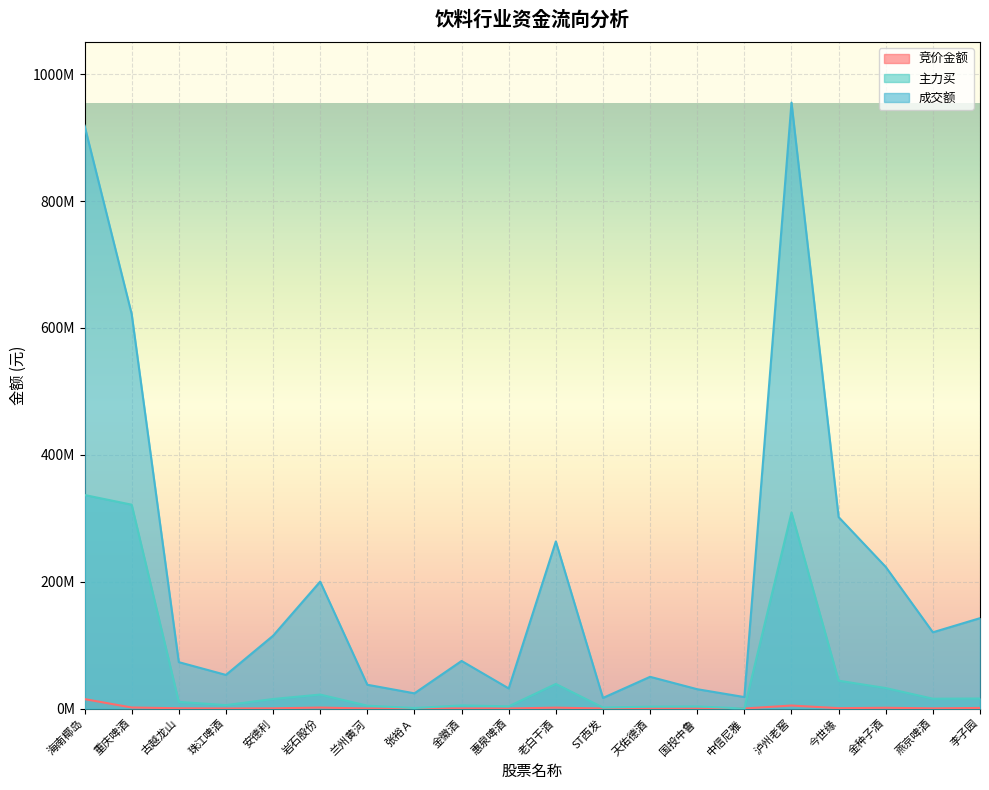

Reading right to left, what are all the values shown in this chart?

竞价金额: 李子园=959320	燕京啤酒=298424	金种子酒=1204125	今世缘=579453	泸州老窖=4750200	中信尼雅=72960	国投中鲁=68040	天佑德酒=159100	ST西发=34804	老白干酒=1400659	惠泉啤酒=80250	金徽酒=154650	张裕Ａ=111888	兰州黄河=66846	岩石股份=1517434	安德利=347160	珠江啤酒=88200	古越龙山=445588	重庆啤酒=1639917	海南椰岛=14893056
主力买: 李子园=15824227	燕京啤酒=15488494	金种子酒=32278755	今世缘=43898807	泸州老窖=309076810	中信尼雅=0	国投中鲁=3330304	天佑德酒=3022037	ST西发=1573171	老白干酒=38771168	惠泉啤酒=3470150	金徽酒=4934694	张裕Ａ=826085	兰州黄河=4505133	岩石股份=22017402	安德利=15030748	珠江啤酒=5401573	古越龙山=10492641	重庆啤酒=321417390	海南椰岛=336699470
成交额: 李子园=142495606	燕京啤酒=120219623	金种子酒=223269265	今世缘=301883546	泸州老窖=955376051	中信尼雅=18090977	国投中鲁=30490145	天佑德酒=50030893	ST西发=16734193	老白干酒=263448544	惠泉啤酒=31706741	金徽酒=75033818	张裕Ａ=24000957	兰州黄河=37525343	岩石股份=200170867	安德利=114771462	珠江啤酒=52998914	古越龙山=73158480	重庆啤酒=622060362	海南椰岛=919110551